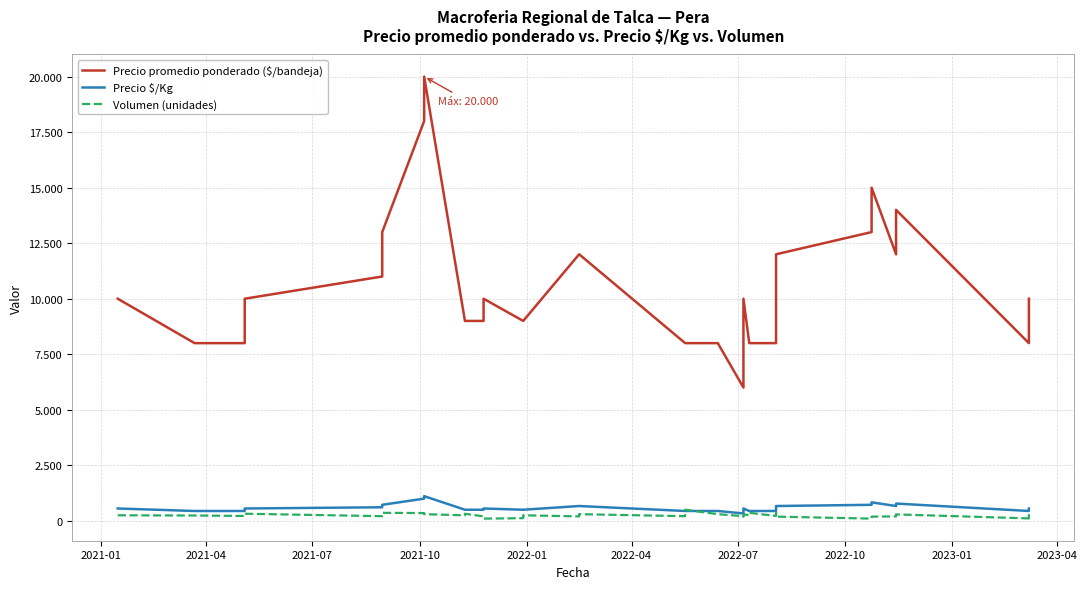

What is the sum of all Precio $/Kg values?

22442